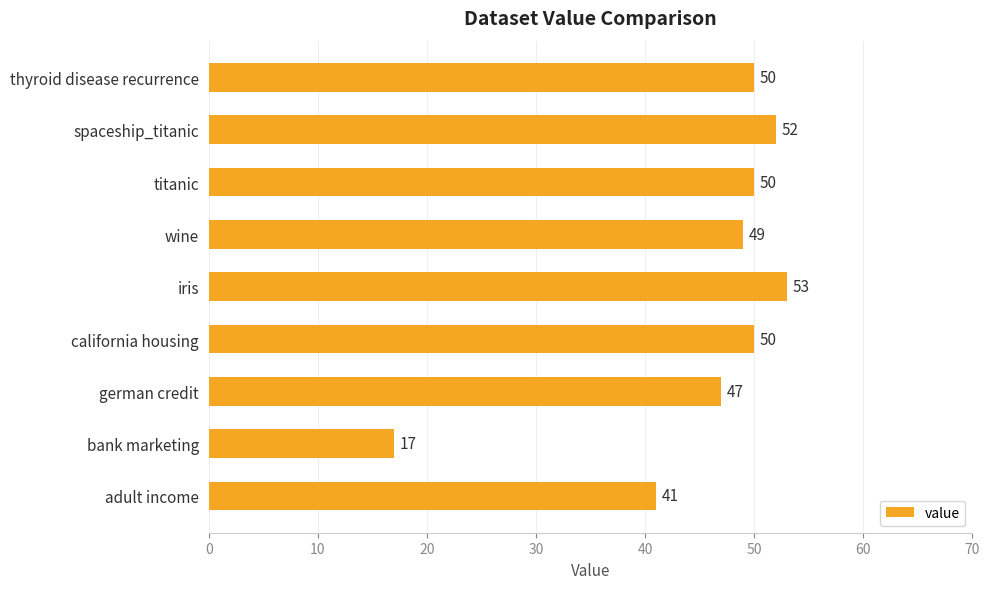

Is it true that the value at german credit is 47?

True